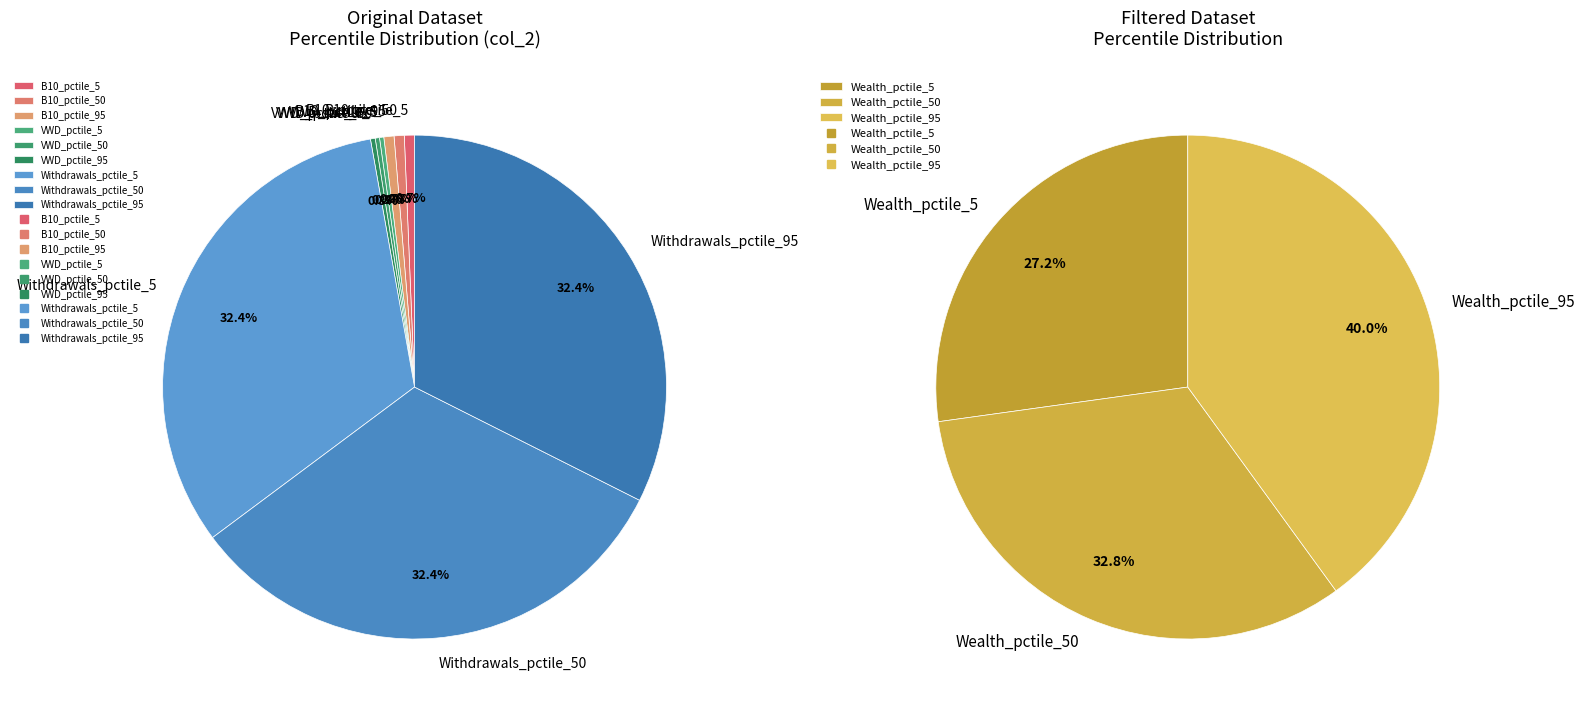

Is it true that Withdrawals_pctile_50 is 11% of the pie?

False